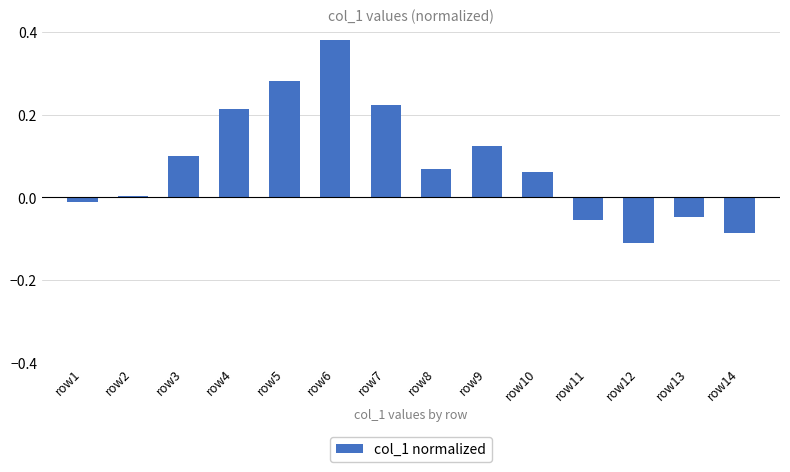

What is the change in value from row4 to row6?

+0.2